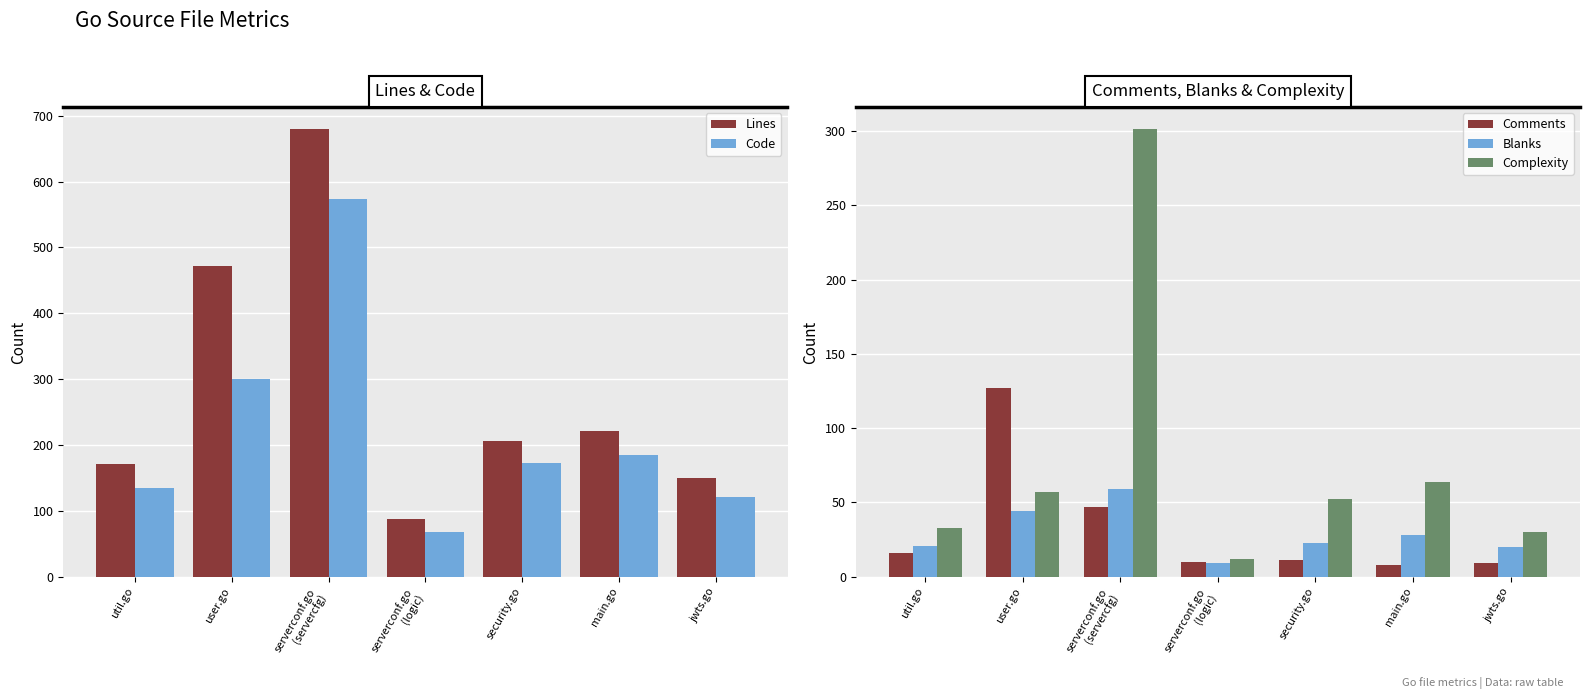

What is the average value of the Comments series?

33